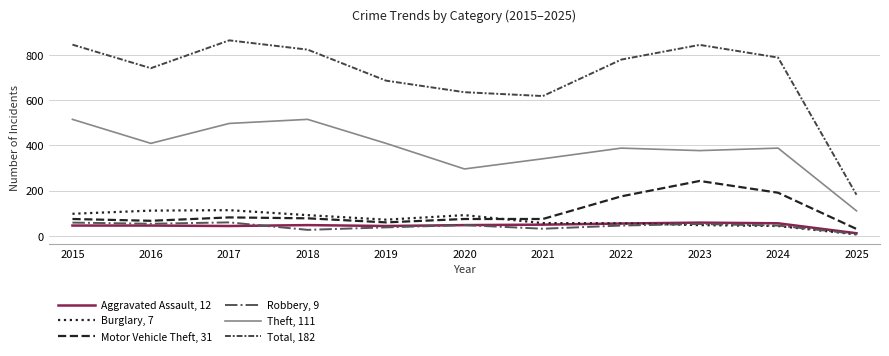

Which series has the largest range (max minus min)?

Total, 182